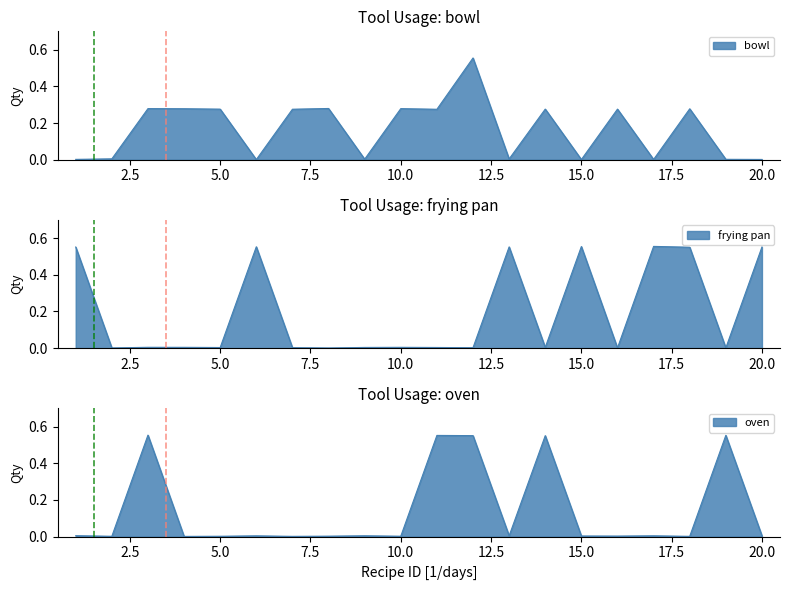

What is the maximum value for bowl?

0.6